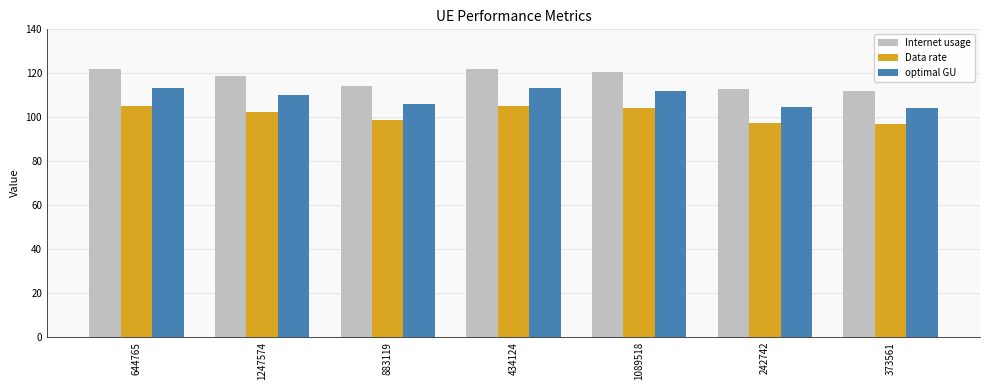

What is the maximum value shown in the chart?

122.0